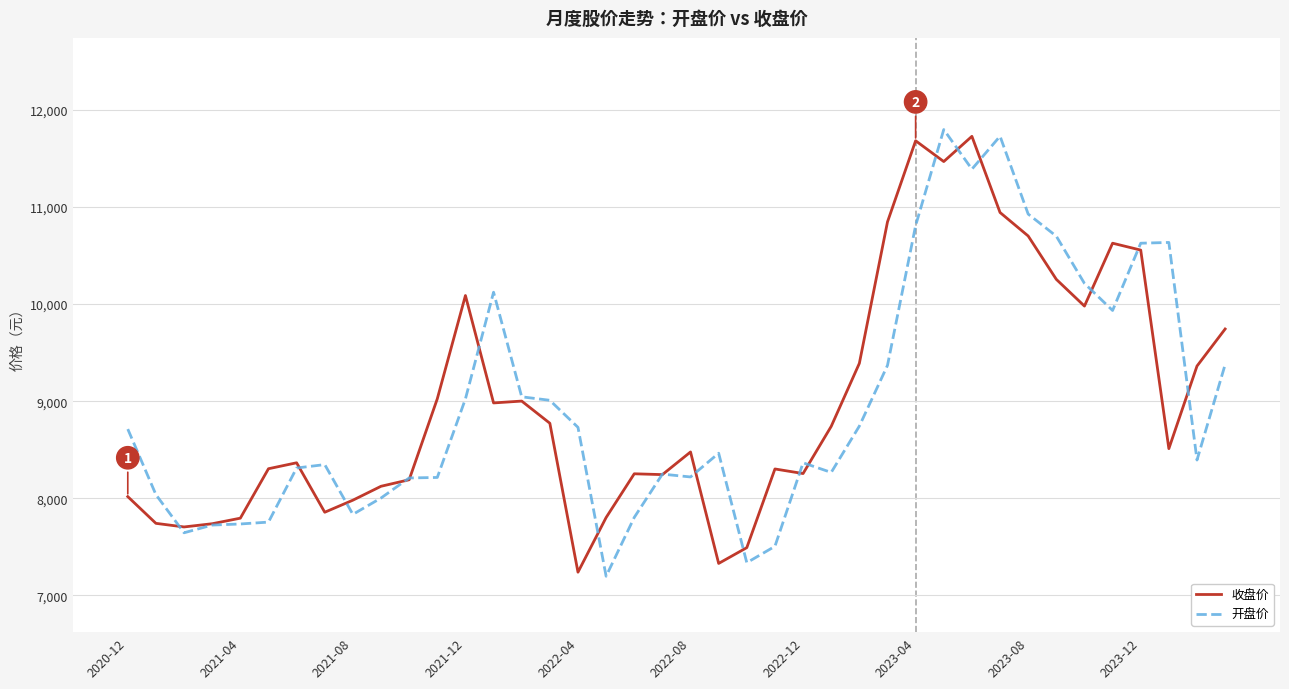

What is the greatest value displayed?

11797.3